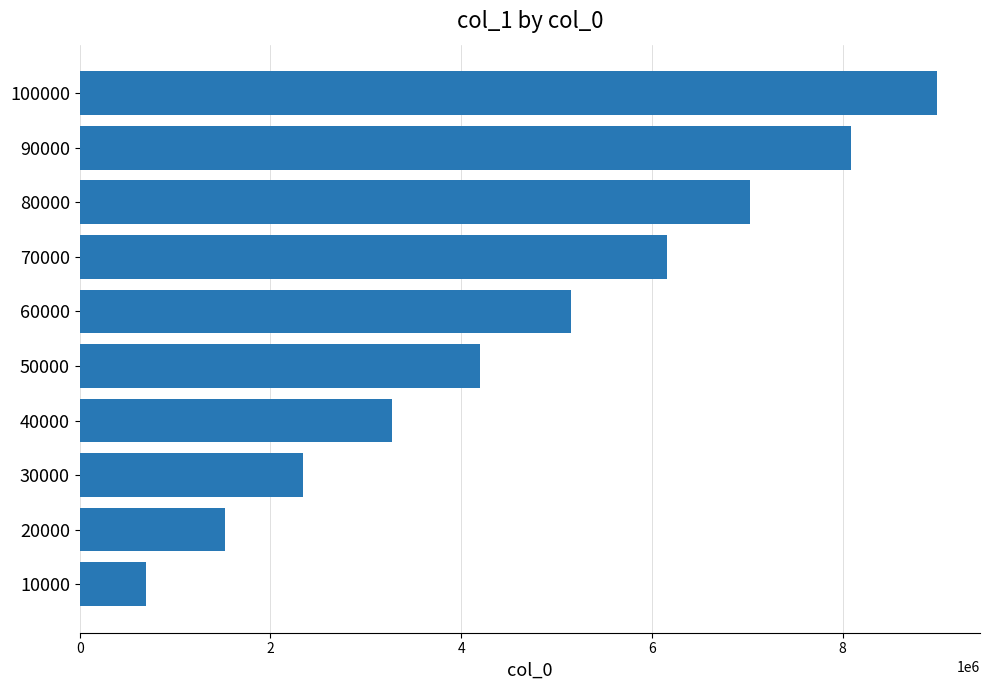

Which has a higher value, 40000 or 50000?

50000